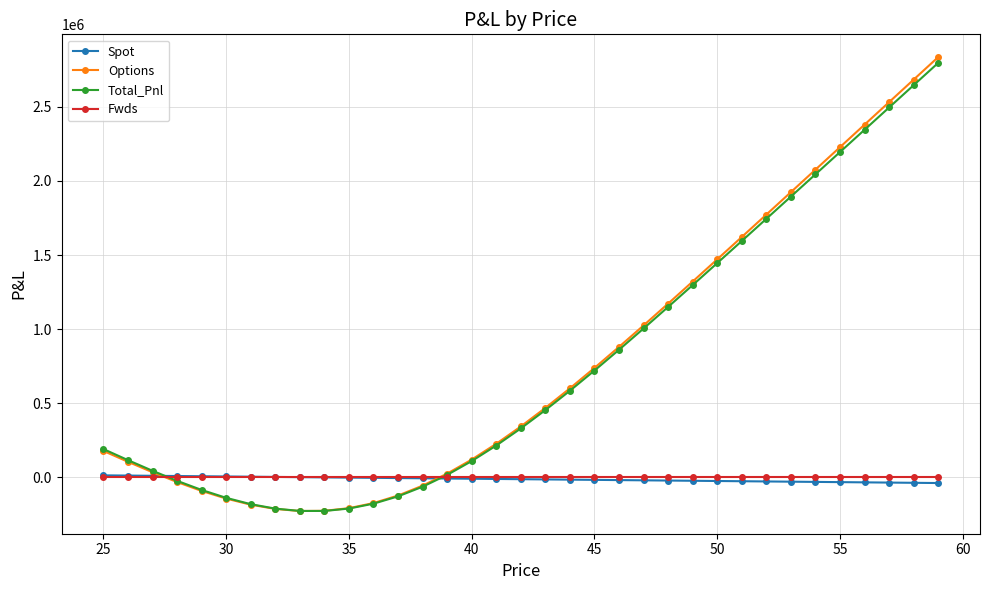

At how many categories does at least one series exceed 948578?

13